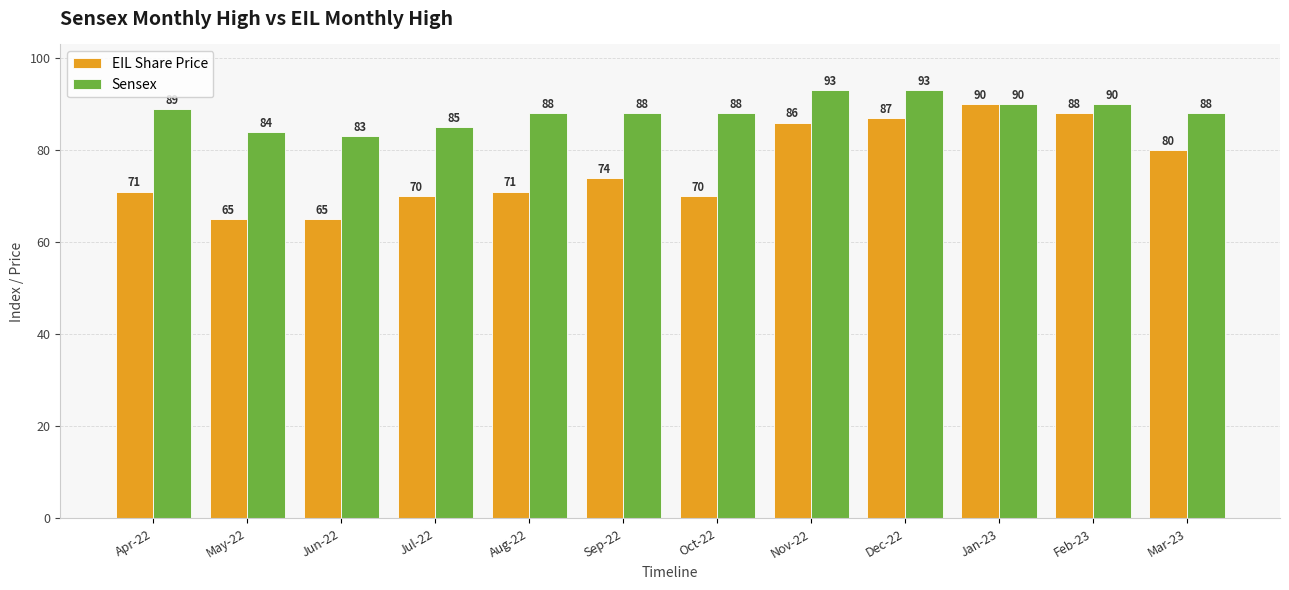

What is the minimum value for EIL Share Price?

65